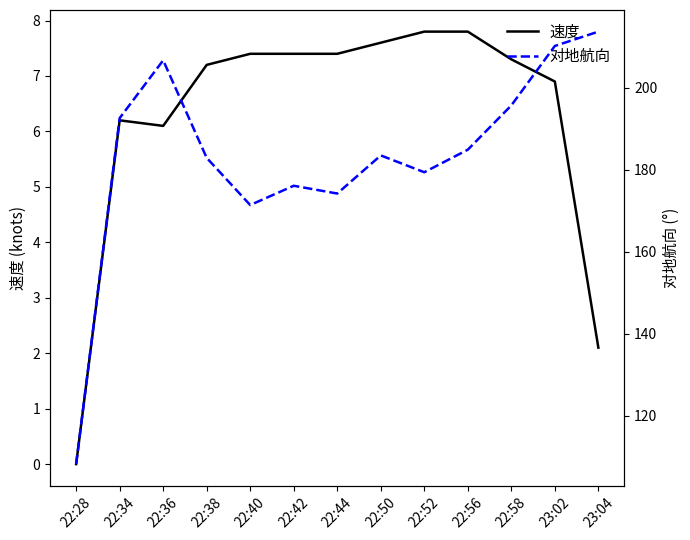

How many values in 速度 are above zero?

12